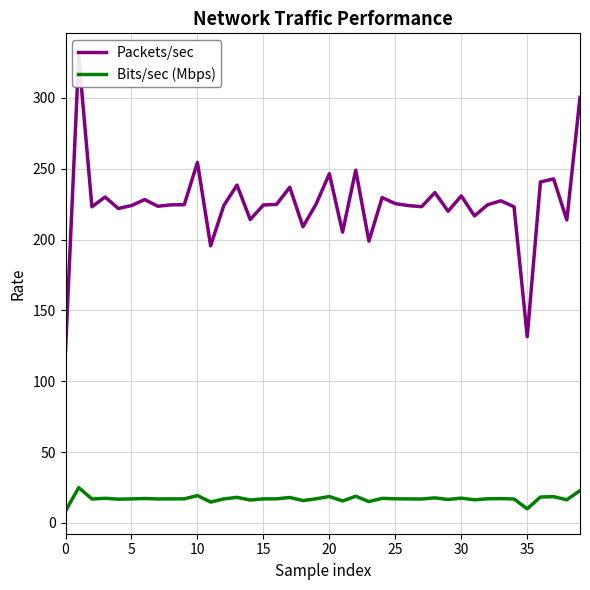

In Bits/sec (Mbps), how many points are lower than both neighbors (excluding endpoints)?

13